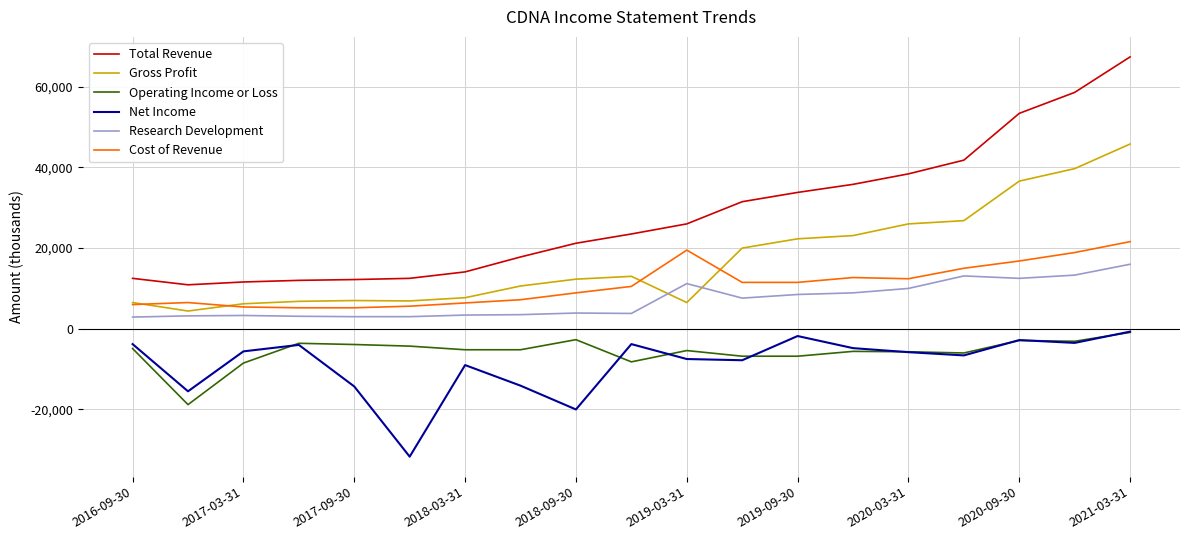

True or false: Operating Income or Loss and Research Development cross at least once.

False